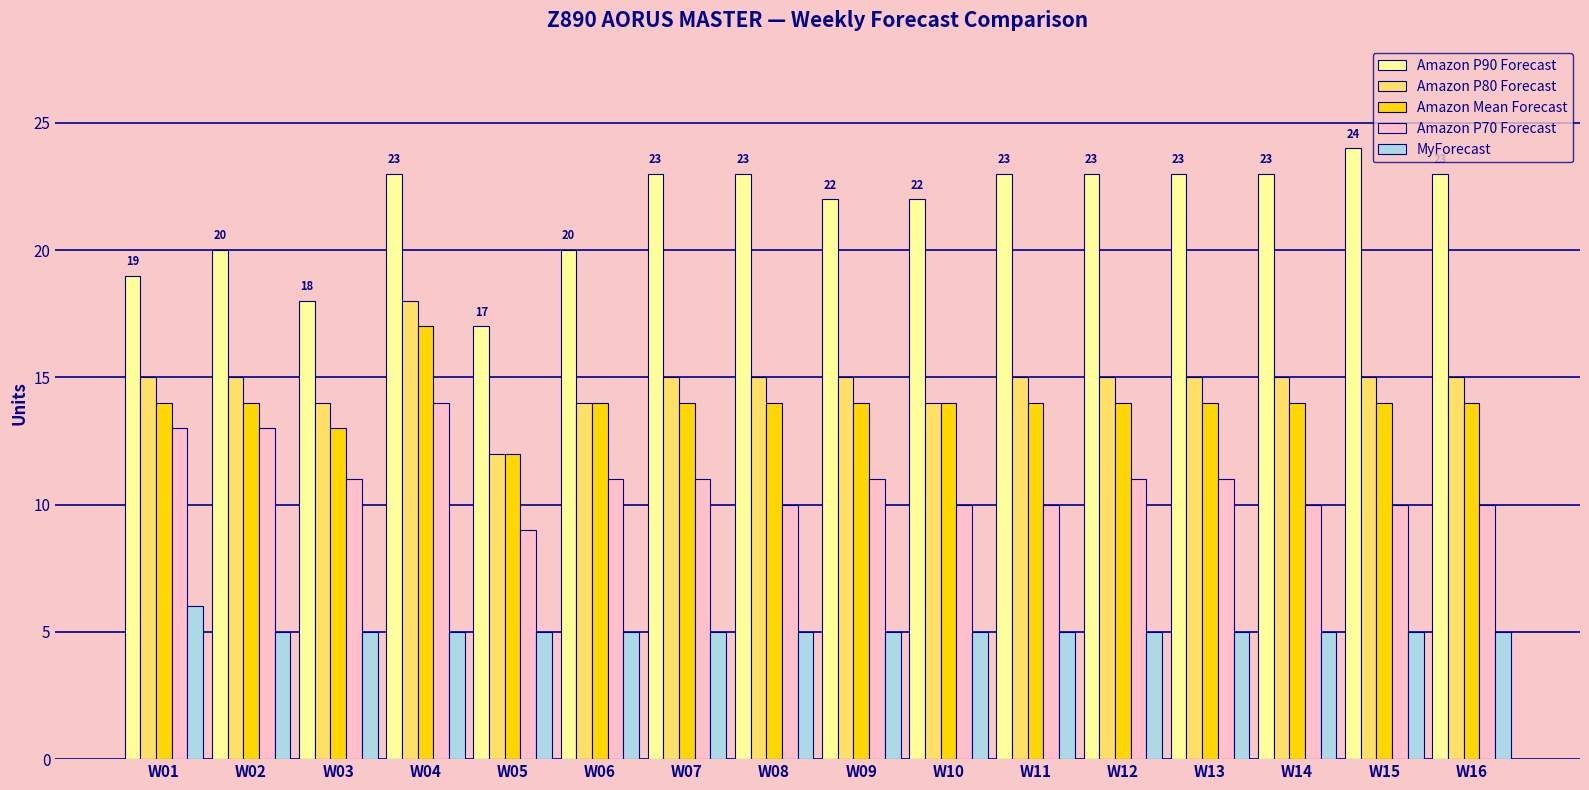

What is the maximum value shown in the chart?

24